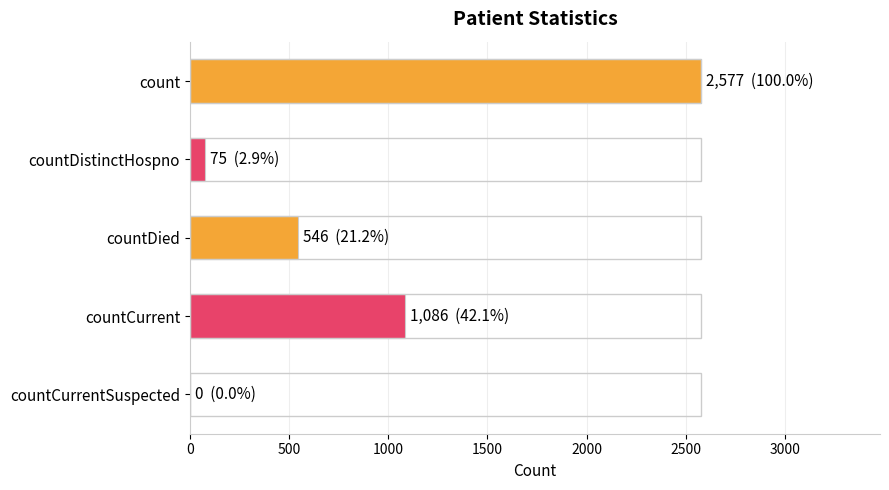

The value at countDied is 920. True or false?

False